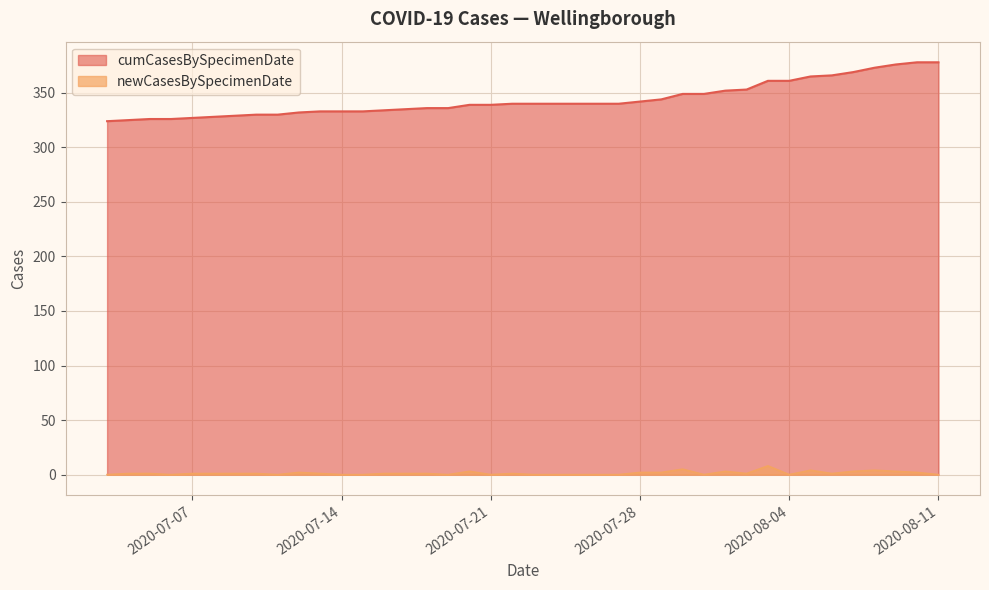

Which series has the largest total across all categories?

cumCasesBySpecimenDate